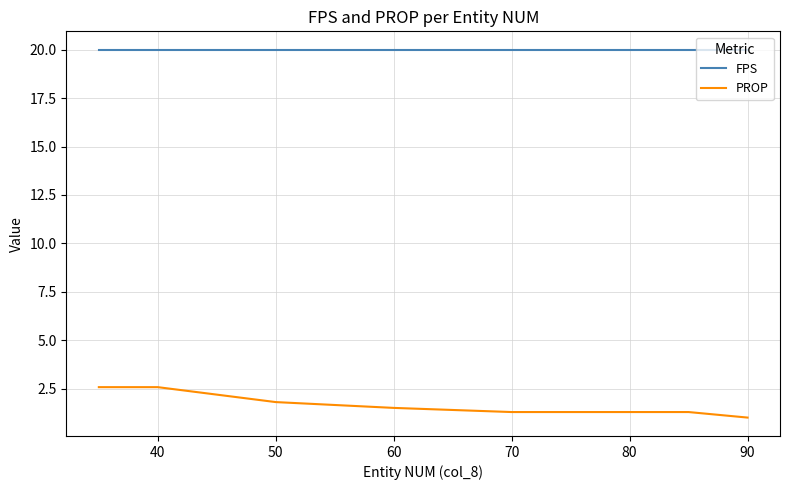

True or false: PROP has more than 0 interior local peaks.

False